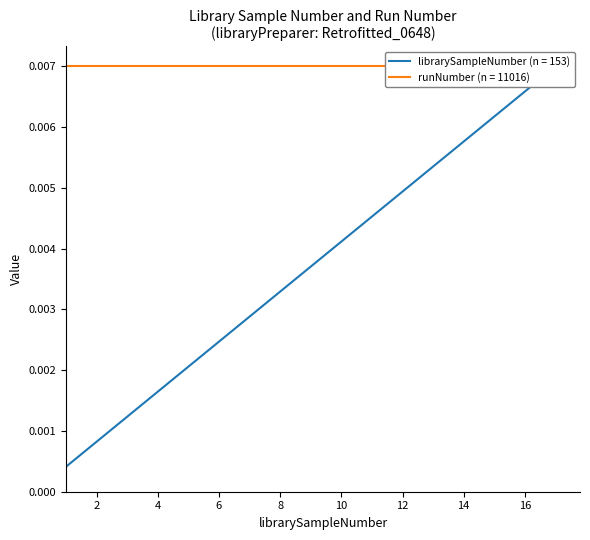

Does the chart display data point markers on the line(s)?

No